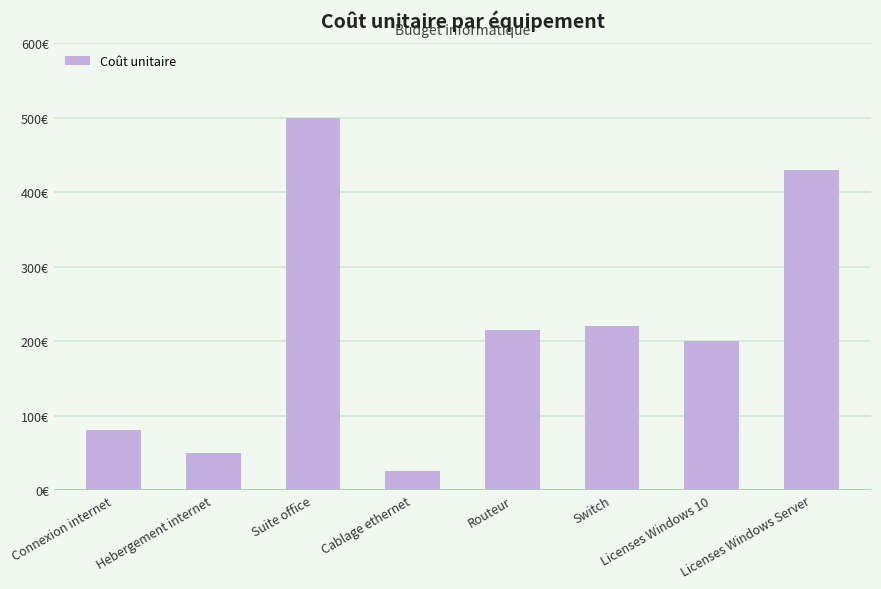

Does the chart contain any negative values?

No